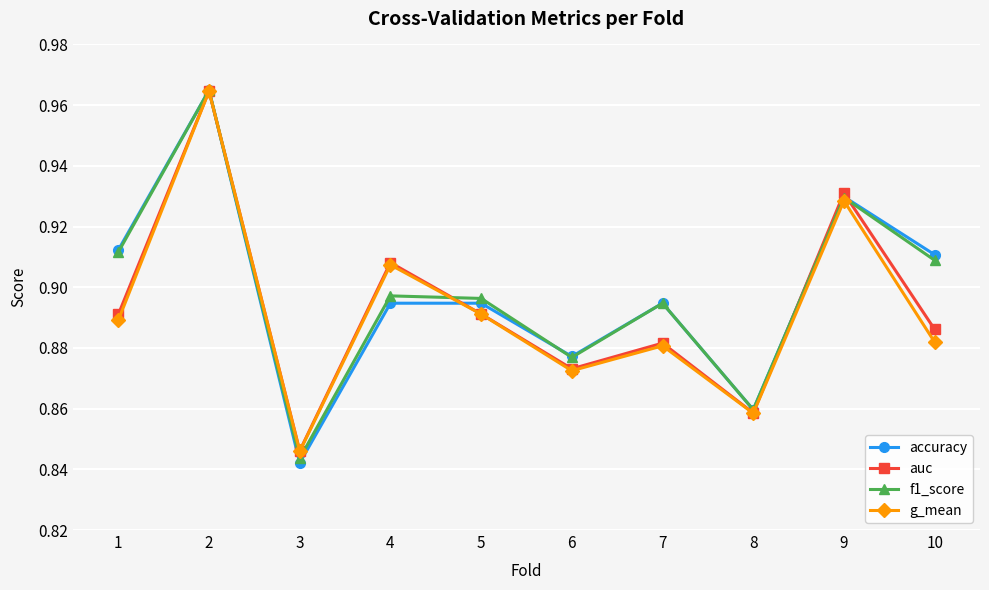

Count the f1_score values in the range 0 to 1.

10